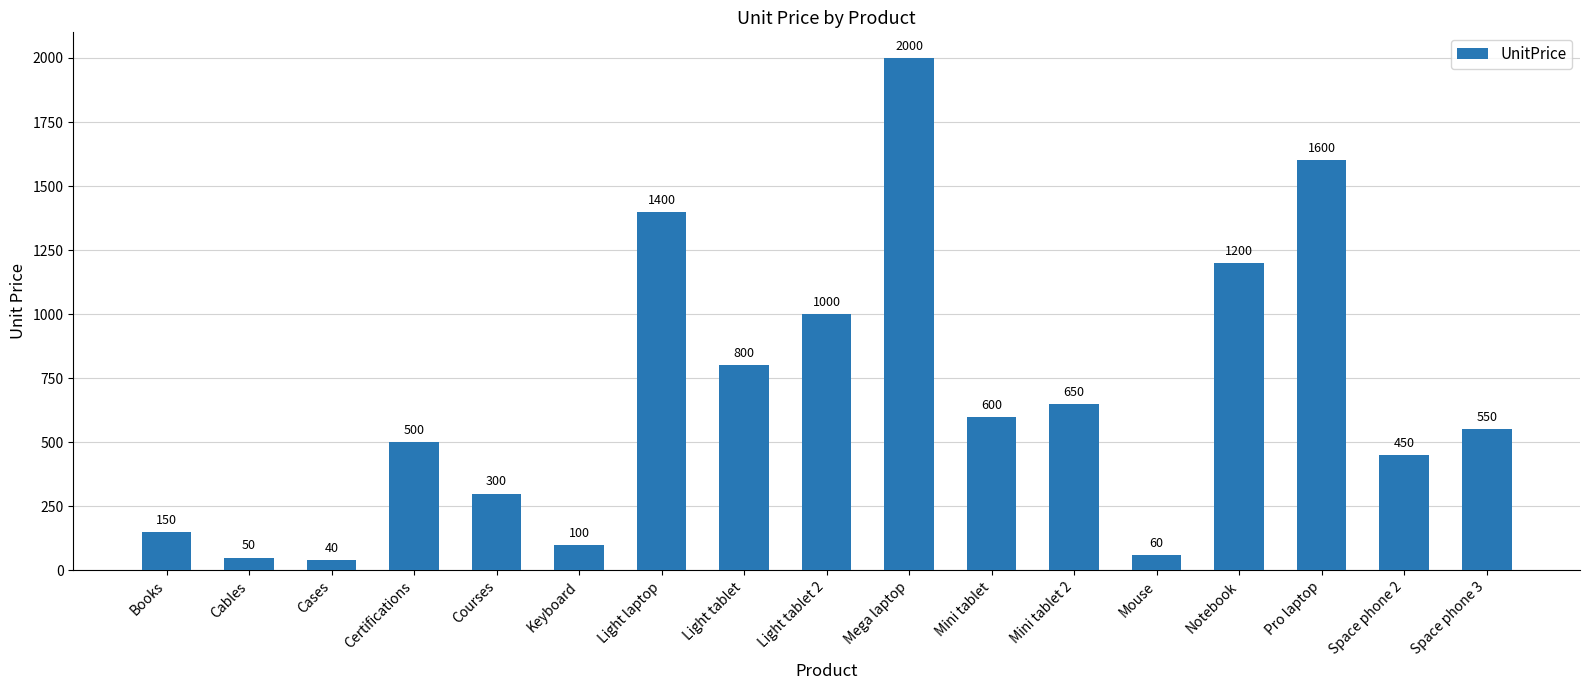

What is the label of the 4th bar from the right?

Notebook